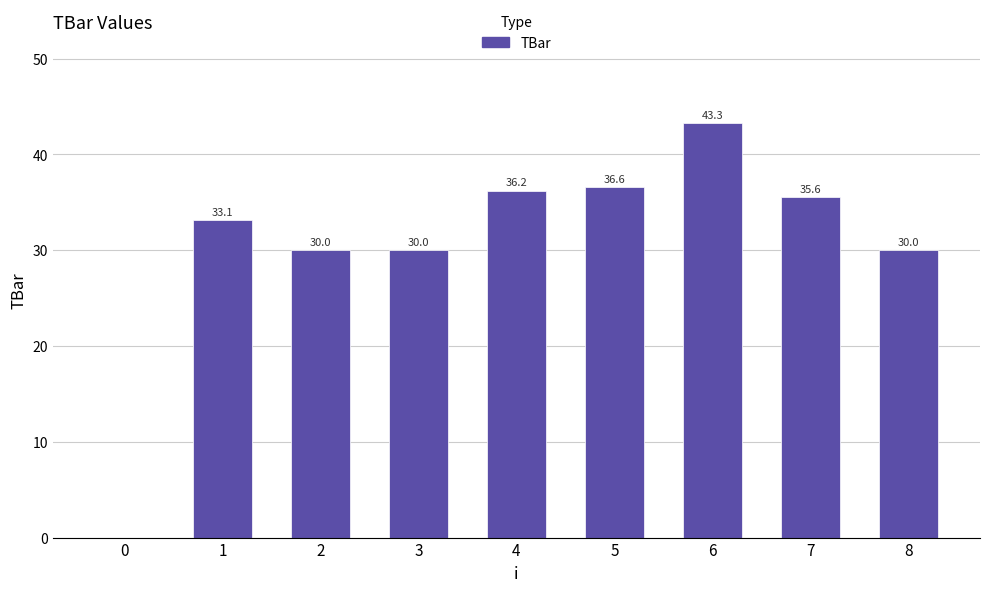

Which has a higher value, 0 or 3?

3